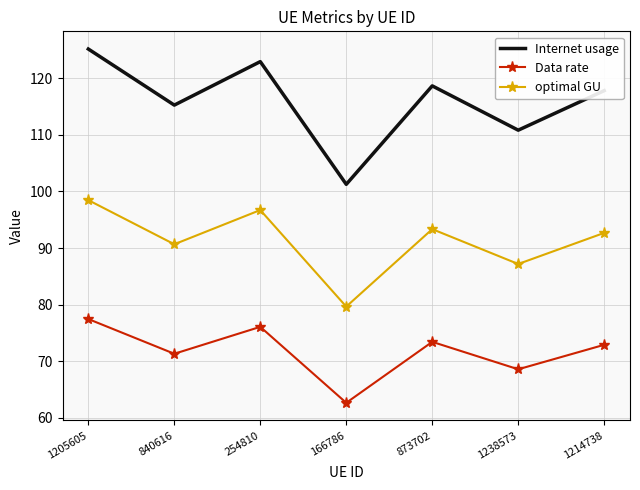

Which series has the largest total across all categories?

Internet usage